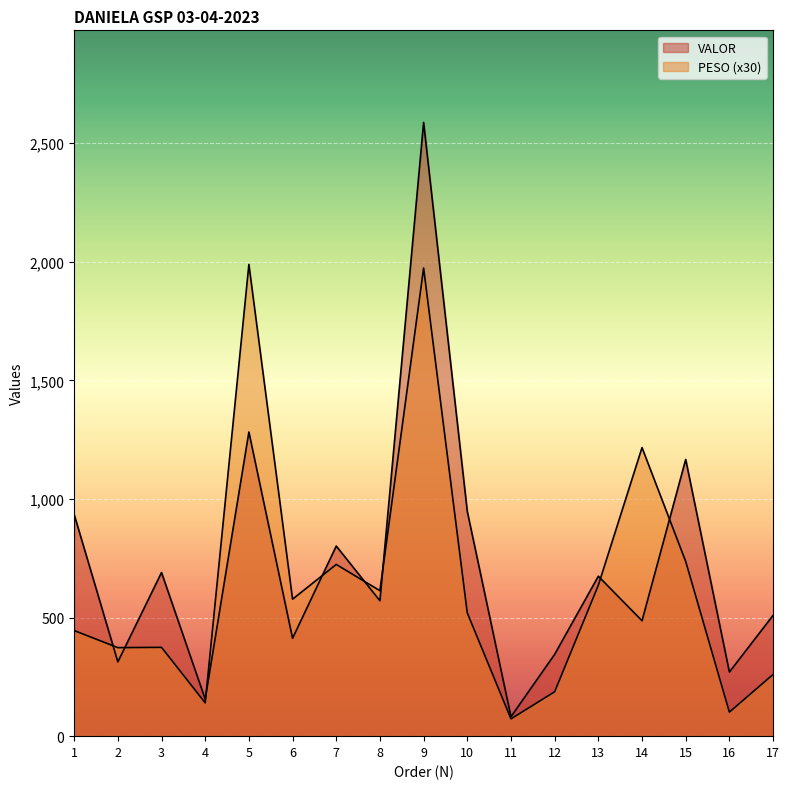

The PESO series shows 96.6 at 11. True or false?

False